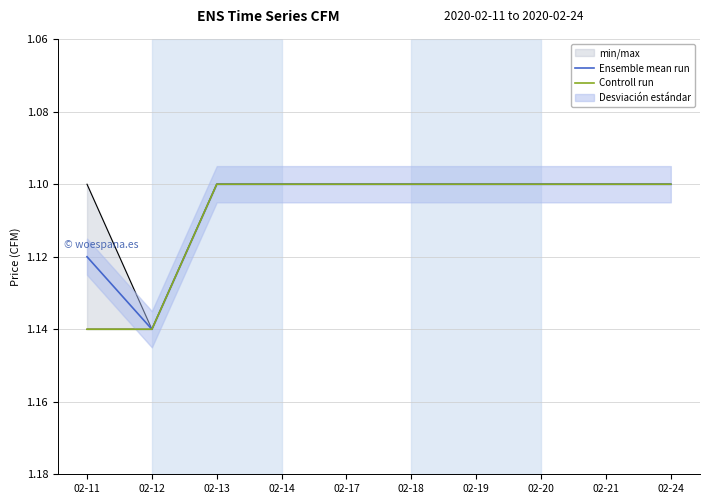

Which series has the largest total across all categories?

Controll run